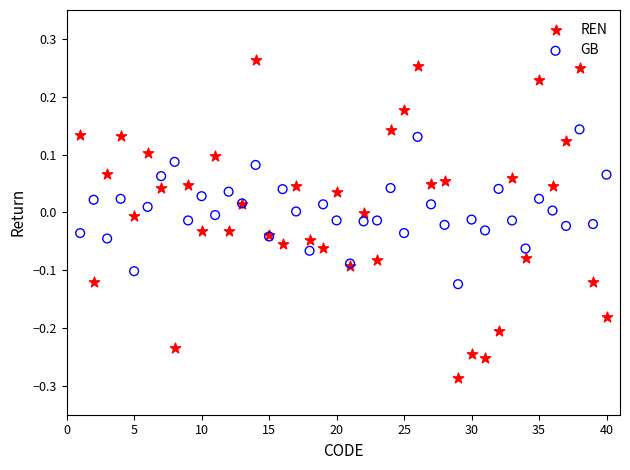

Which series has the largest Y range (max minus min)?

REN